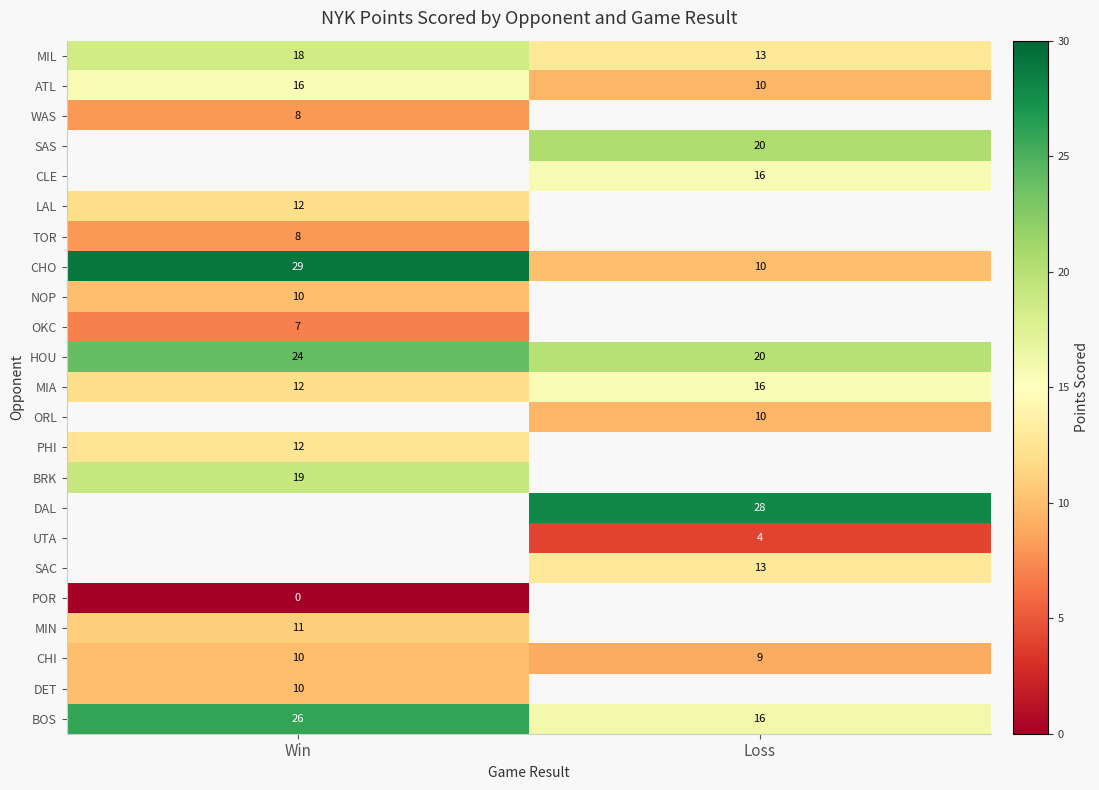

Rank the categories by MIA value from highest to lowest.

Loss, Win